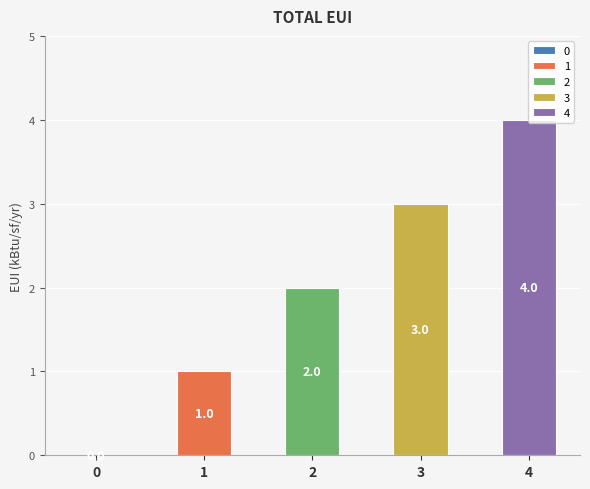

Read the value at 1.

1